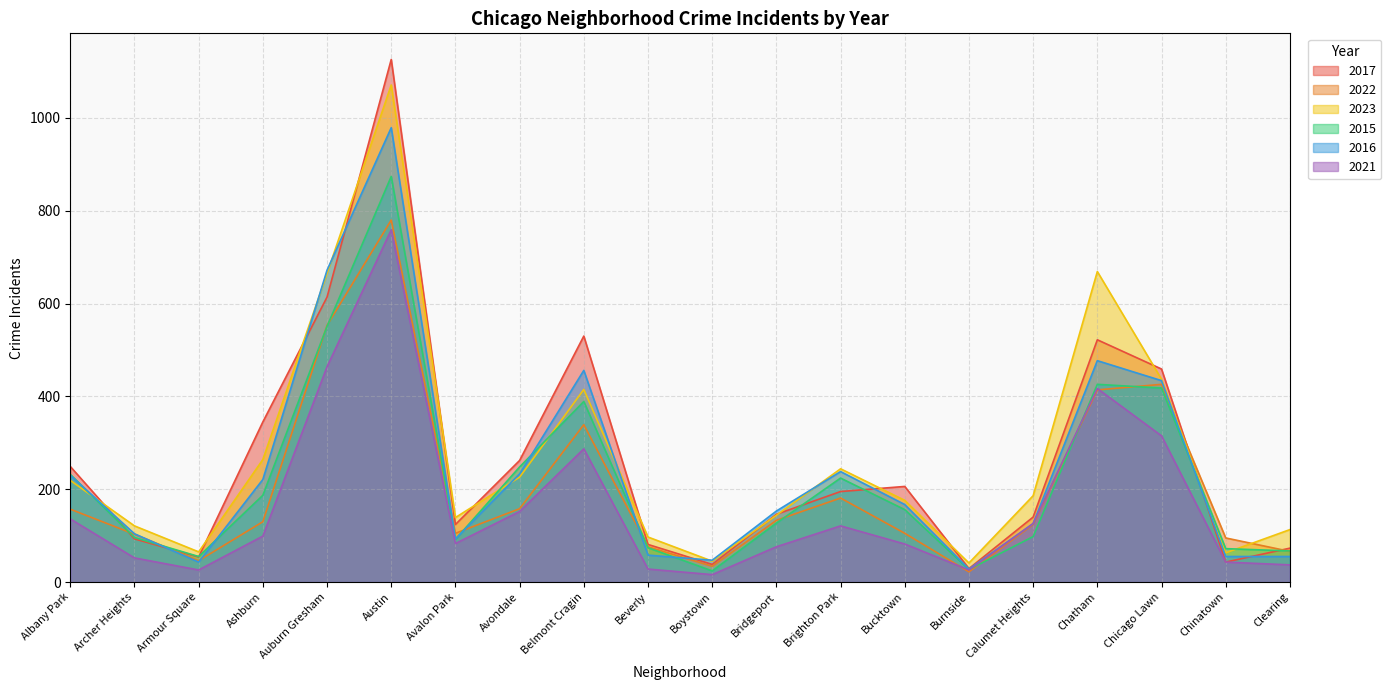

Which series changed the most between Auburn Gresham and Beverly?

2016